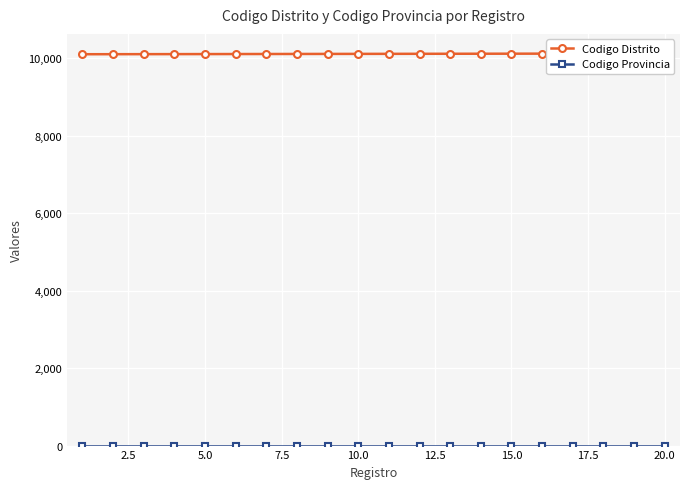

True or false: Codigo Provincia and Codigo Distrito intersect in this chart.

False